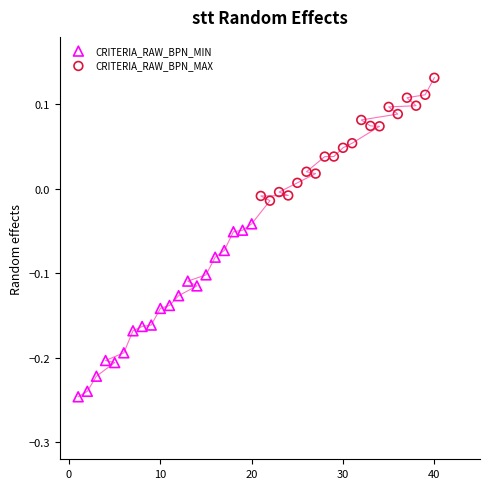

Which series has the largest Y range (max minus min)?

CRITERIA_RAW_BPN_MIN